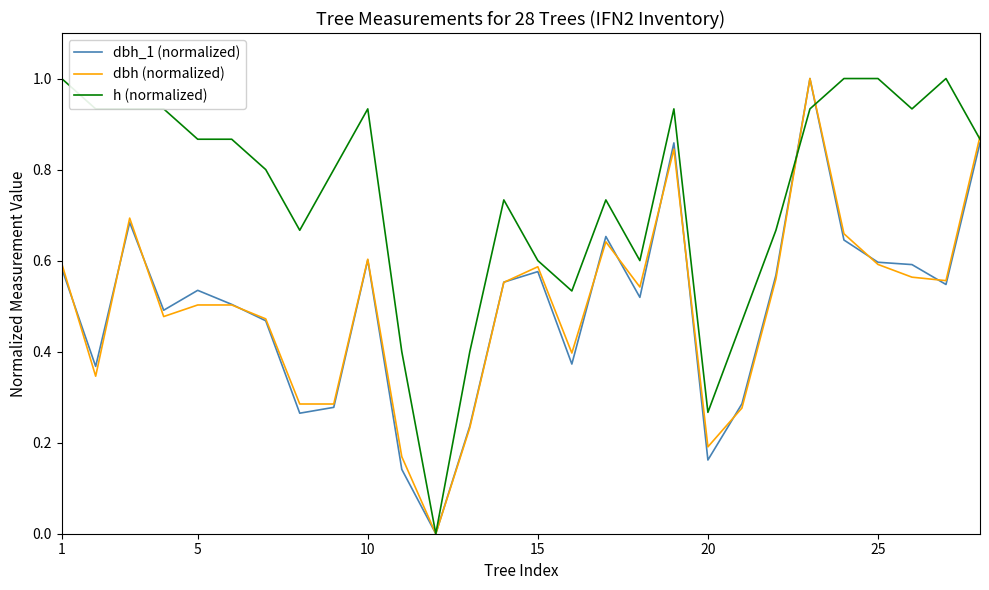

Which series has the largest total across all categories?

h (normalized)